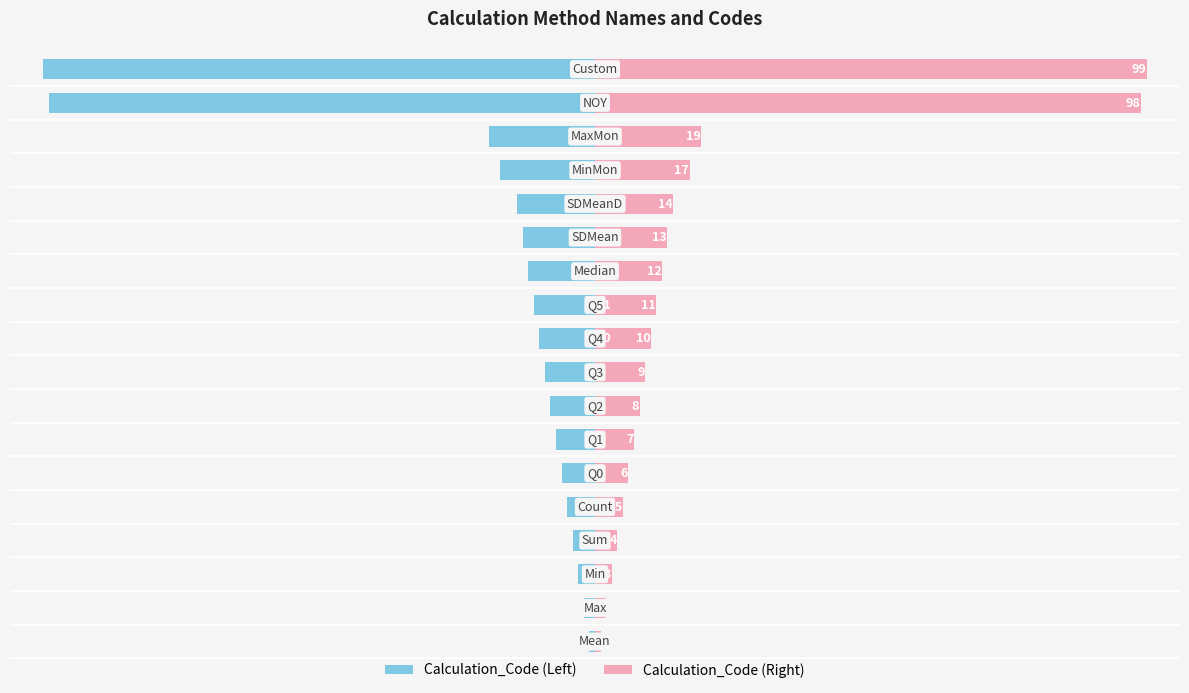

What is the value of the Calculation_Code (Right) bar at the 2nd from the left?

2